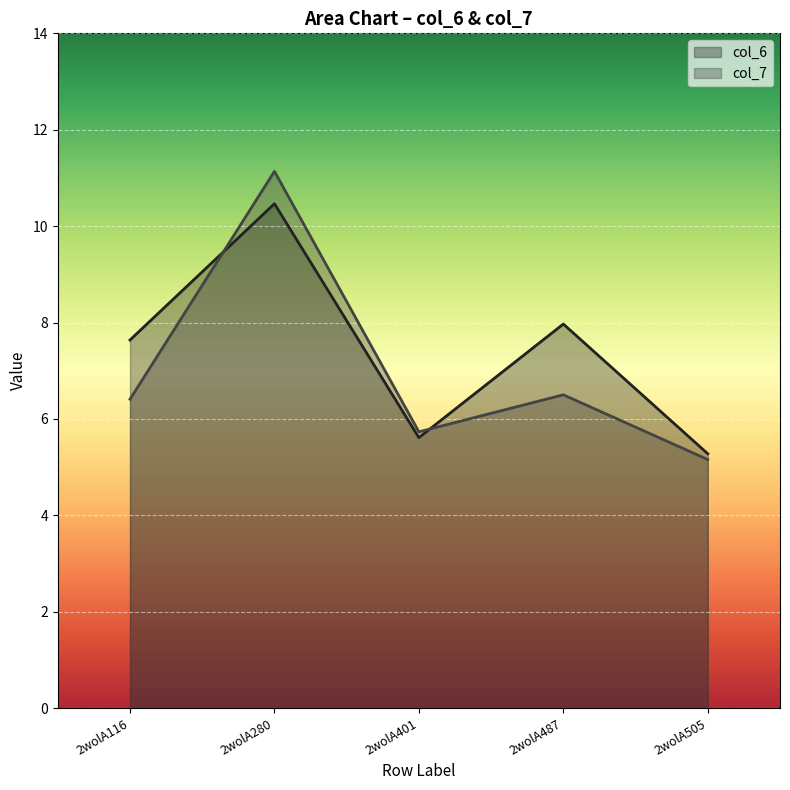

What is the value of the col_7 point at the 4th from the left?

6.5